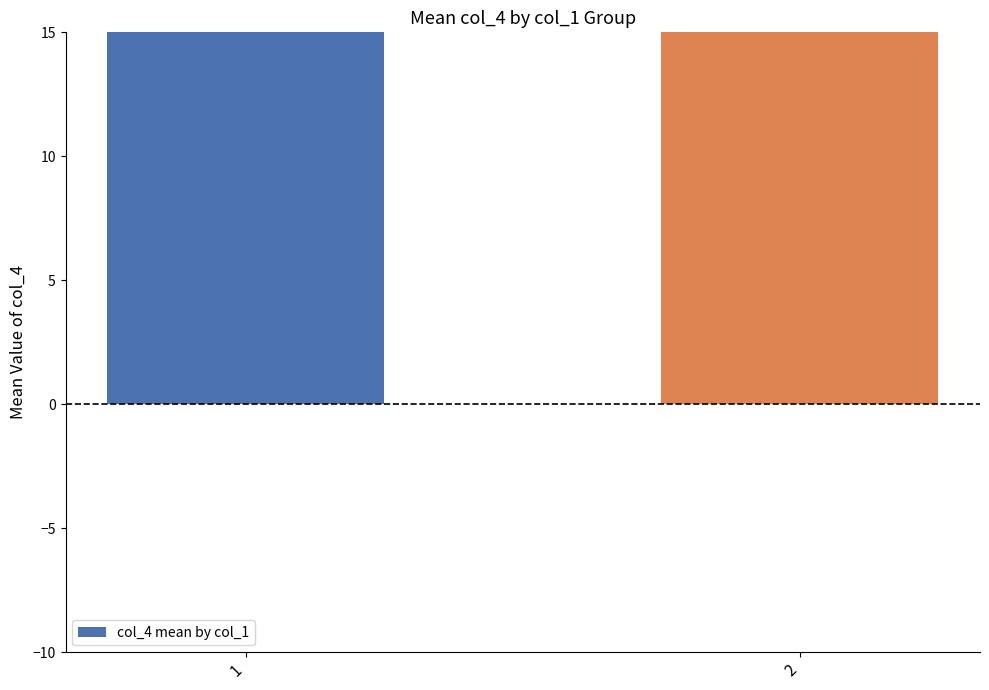

What is the greatest value displayed?

123.3